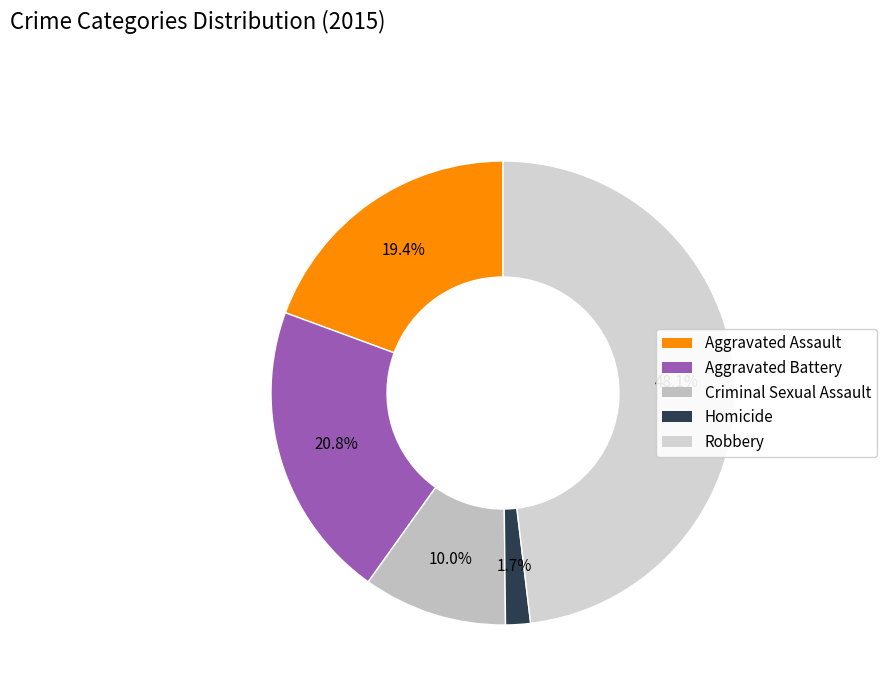

What is the largest slice in the pie chart?

Robbery